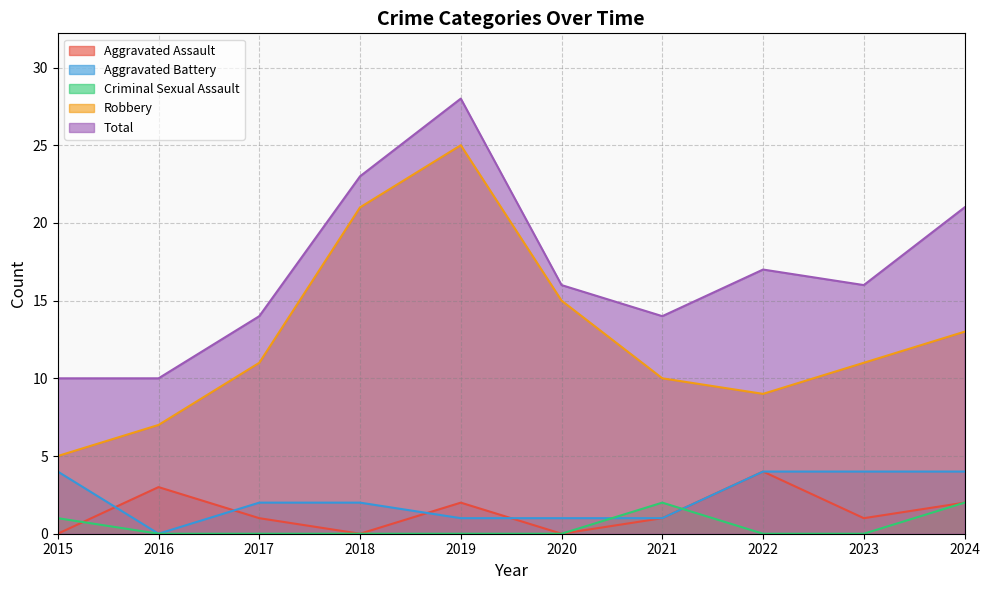

What are all the series names shown in the legend?

Aggravated Assault, Aggravated Battery, Criminal Sexual Assault, Robbery, Total